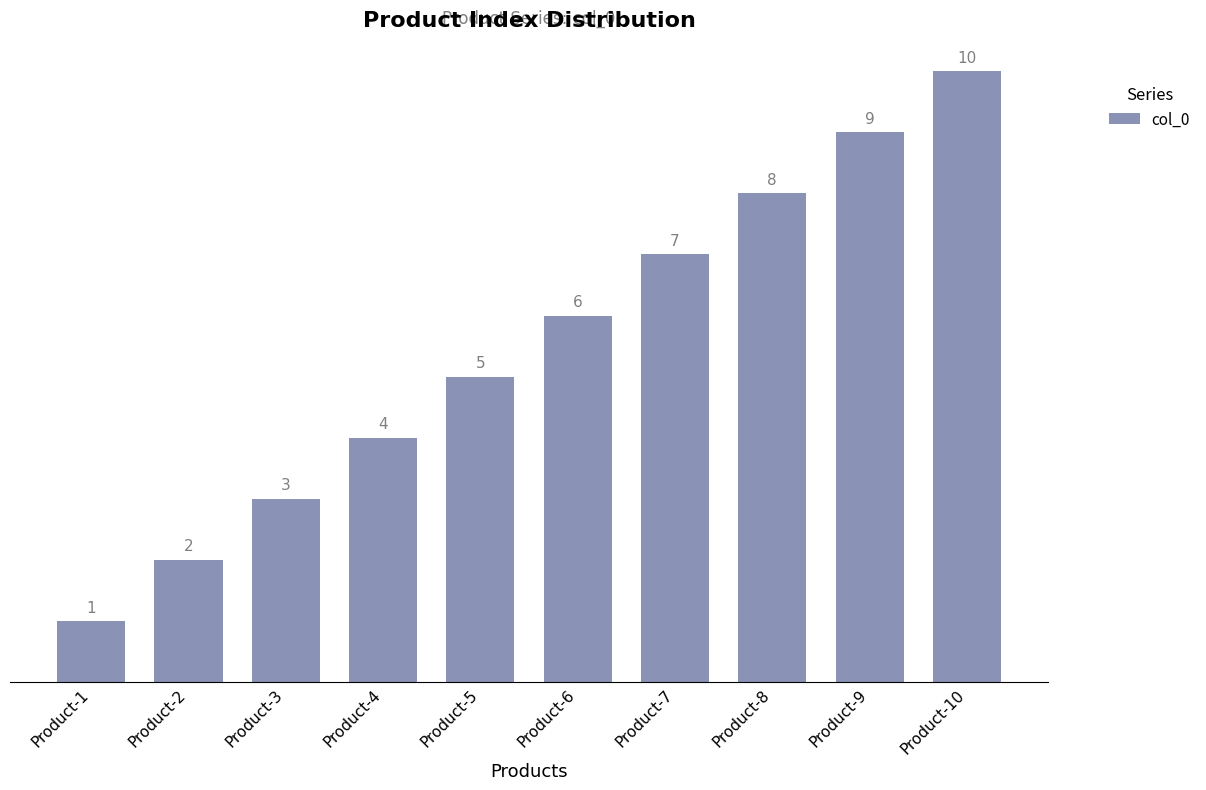

What is the difference between the maximum and minimum values?

9